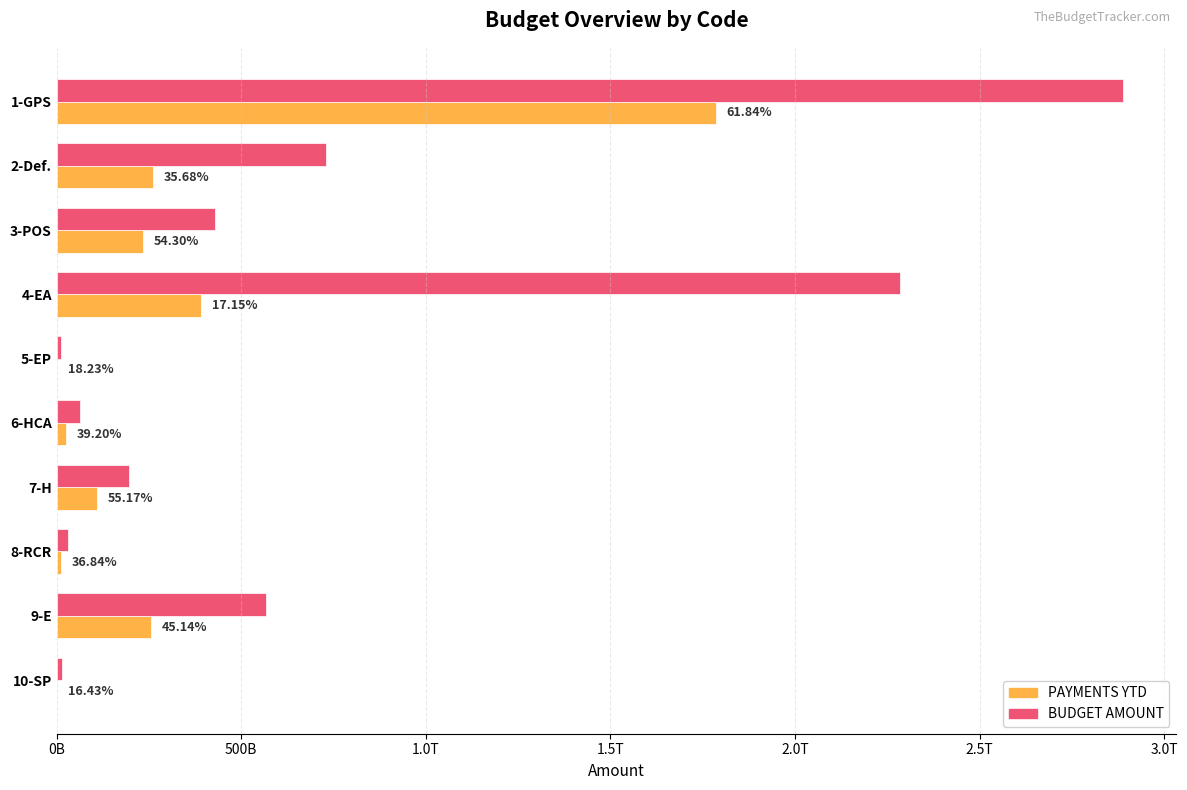

What is the average value of the PAYMENTS YTD series?

307538833189.6